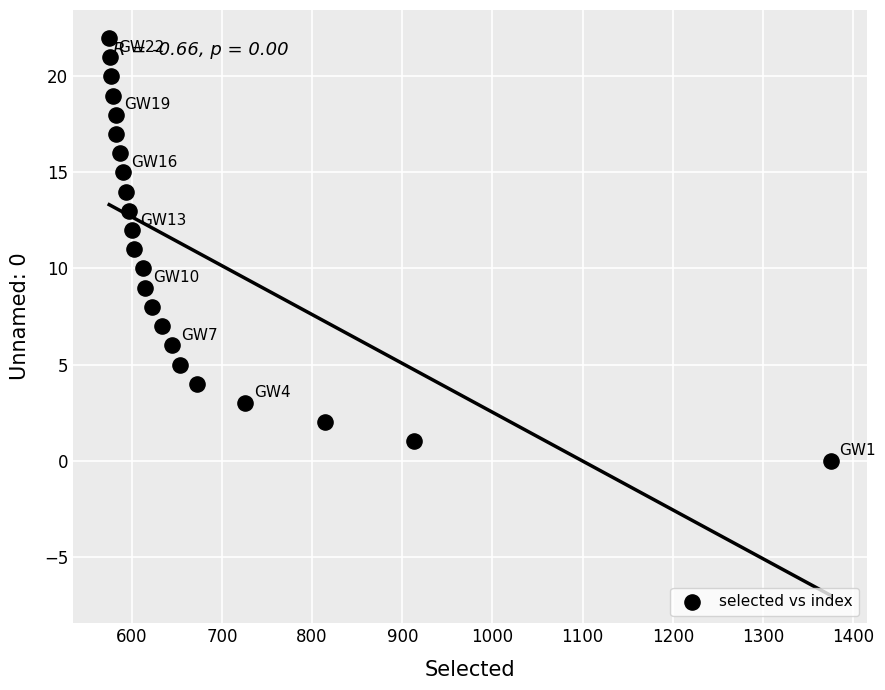

What is the range of Y values (max minus min)?

22